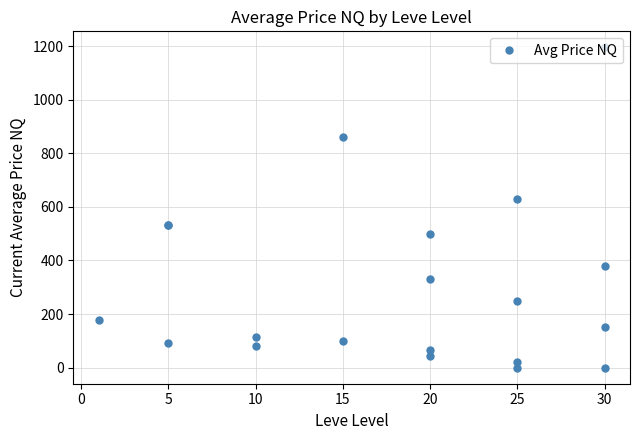

Reading left to right, what are all the values shown in this chart?

178.8	533.7	533.7	93.4	115.5	80.0	860.0	100.0	43.4	500.0	332.5	67.0	250.0	20.0	628.9	0.0	0.0	1195.0	152.1	380.0